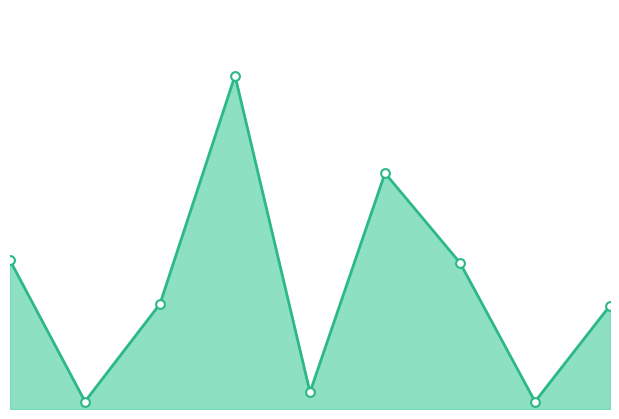

How many lines are shown in the chart?

1